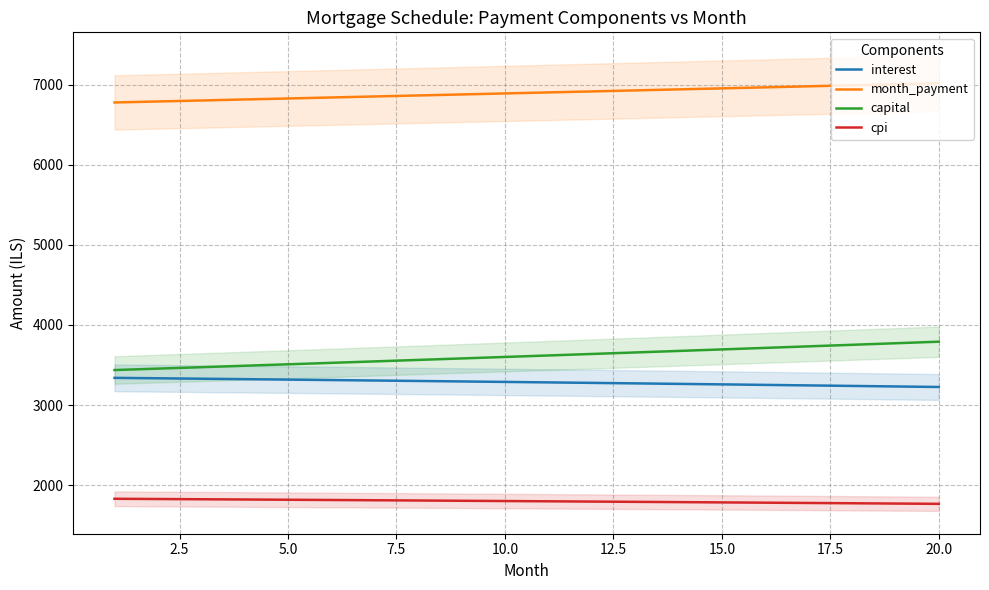

True or false: cpi and capital intersect in this chart.

False